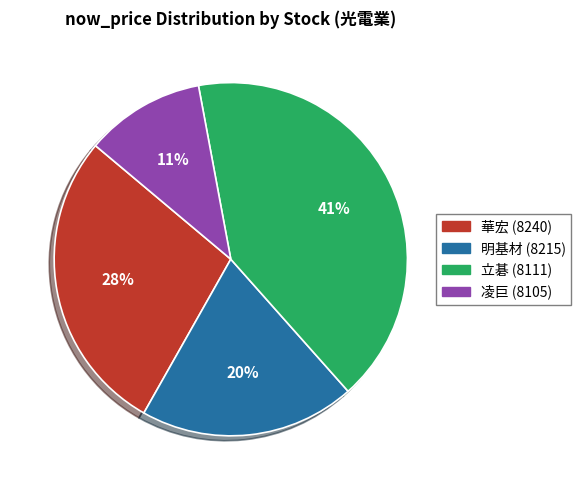

What percentage is the 立碁 (8111) slice, to the nearest percent?

41%